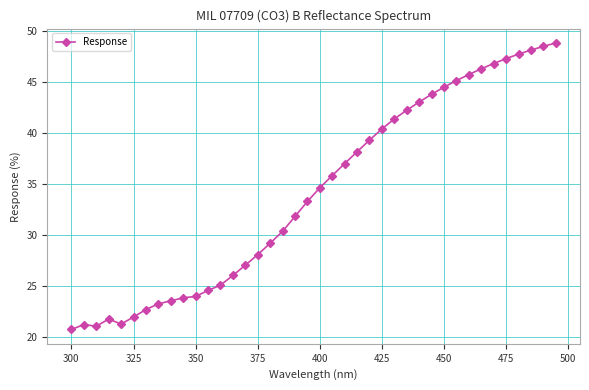

What is the smallest value displayed?

20.7